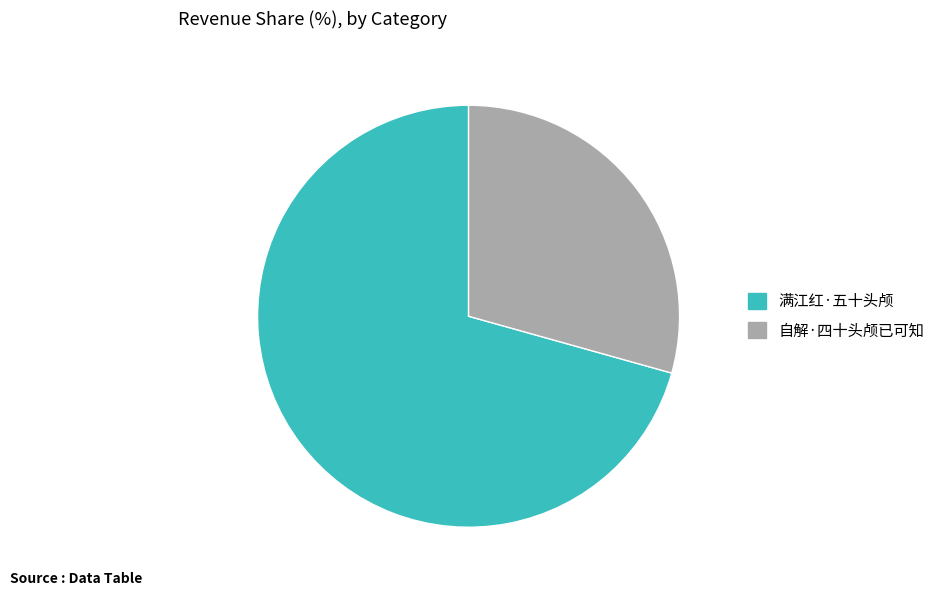

Do 满江红·五十头颅 and 自解·四十头颅已可知 together represent more than half of the pie?

Yes